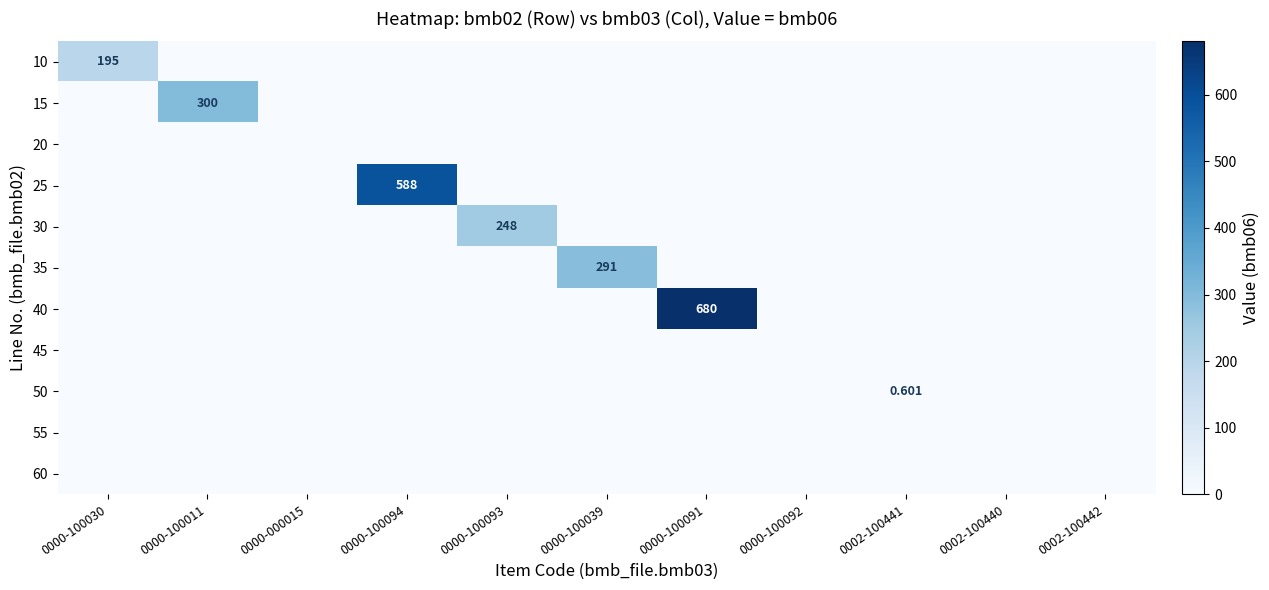

Between 0000-100011 and 0002-100442, which is larger?

0000-100011